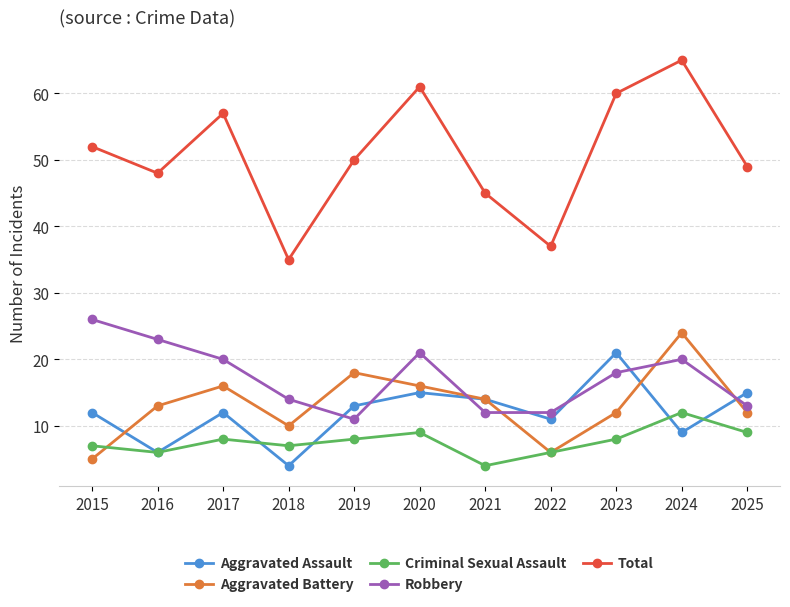

Reading right to left, what are all the values shown in this chart?

Aggravated Assault: 2025=15	2024=9	2023=21	2022=11	2021=14	2020=15	2019=13	2018=4	2017=12	2016=6	2015=12
Aggravated Battery: 2025=12	2024=24	2023=12	2022=6	2021=14	2020=16	2019=18	2018=10	2017=16	2016=13	2015=5
Criminal Sexual Assault: 2025=9	2024=12	2023=8	2022=6	2021=4	2020=9	2019=8	2018=7	2017=8	2016=6	2015=7
Robbery: 2025=13	2024=20	2023=18	2022=12	2021=12	2020=21	2019=11	2018=14	2017=20	2016=23	2015=26
Total: 2025=49	2024=65	2023=60	2022=37	2021=45	2020=61	2019=50	2018=35	2017=57	2016=48	2015=52